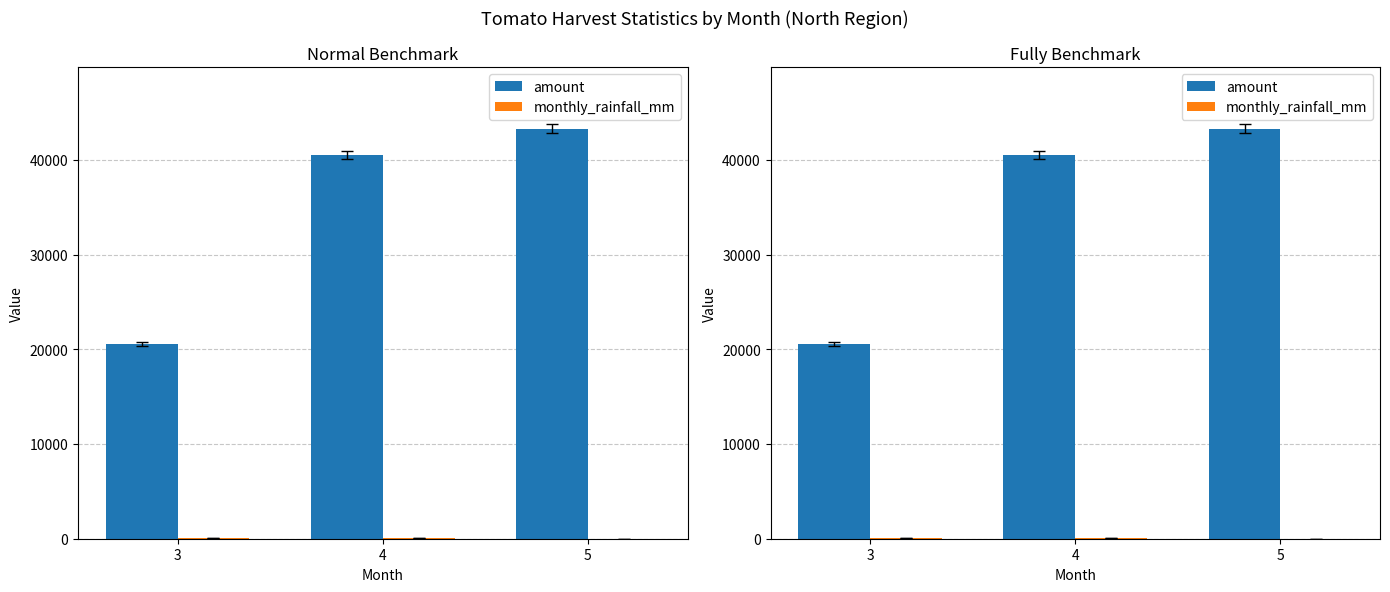

The value of amount at 5 is 69445.4. True or false?

False